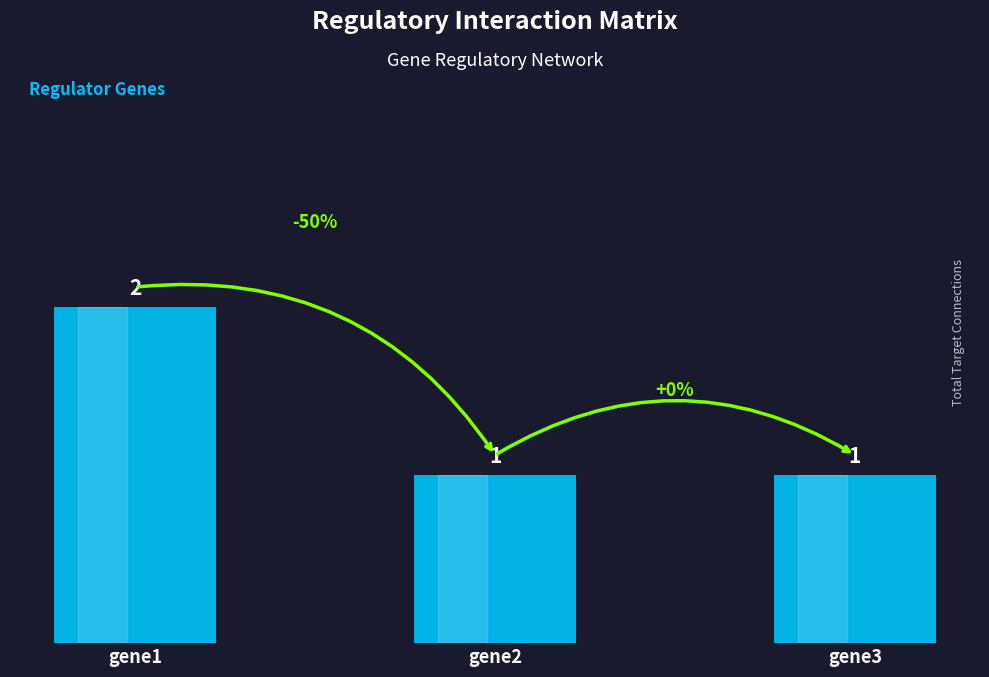

What is the value of the 3rd bar from the left?

1